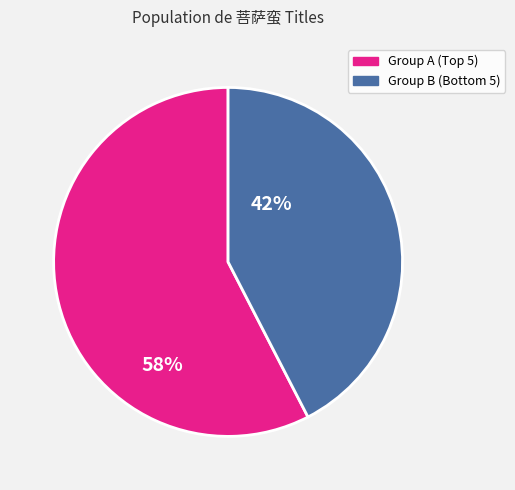

Rank the categories by value from lowest to highest.

Group B (Bottom 5), Group A (Top 5)